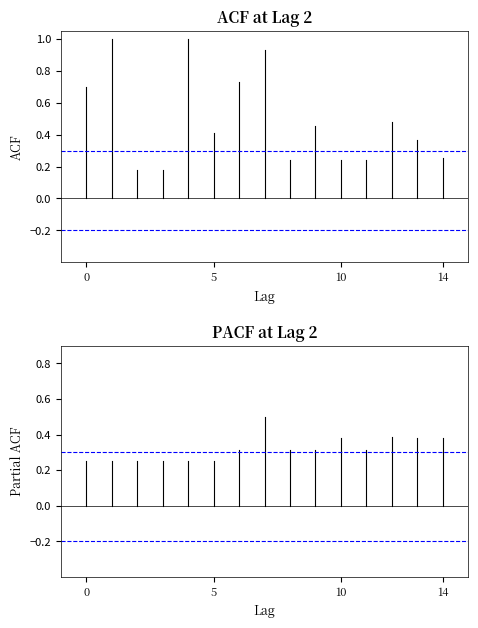

The Leve EXP series shows 0.2 at 0. True or false?

False